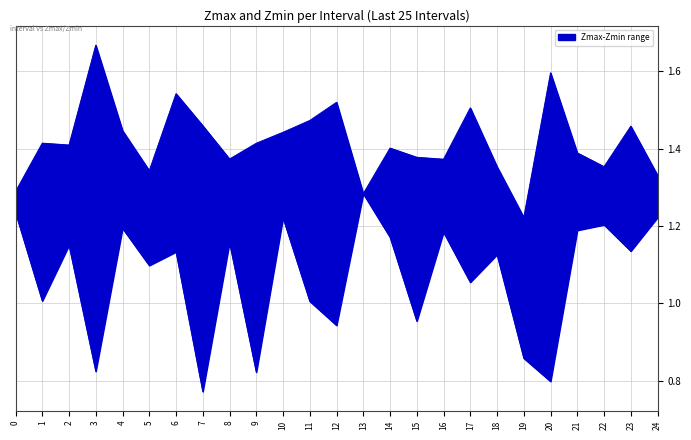

Is the value of Zmax at 20 greater than the value of Zmin at 4?

Yes